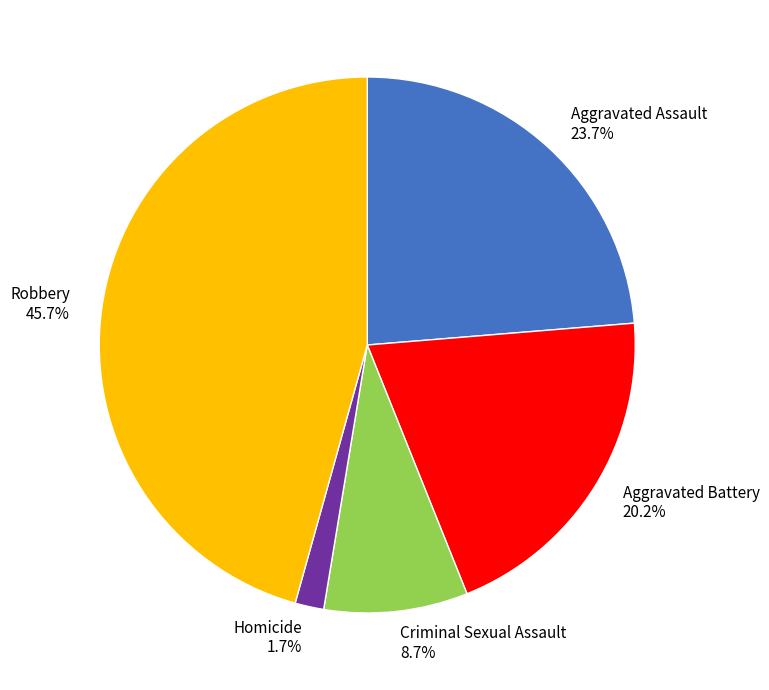

To the nearest percent, what portion does Aggravated Battery represent?

20%